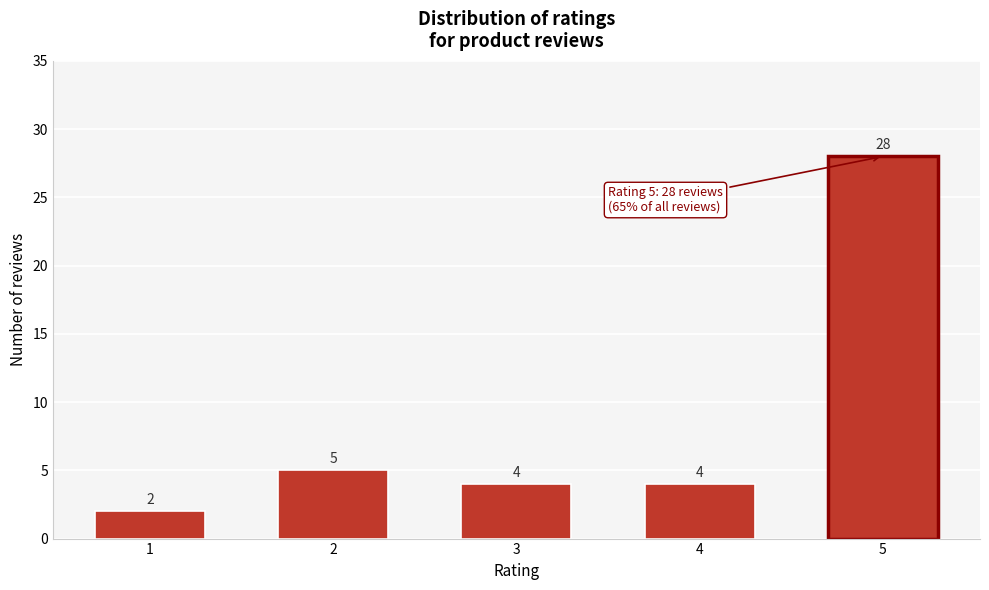

Reading right to left, transcribe all the data shown in this chart.

28	4	4	5	2